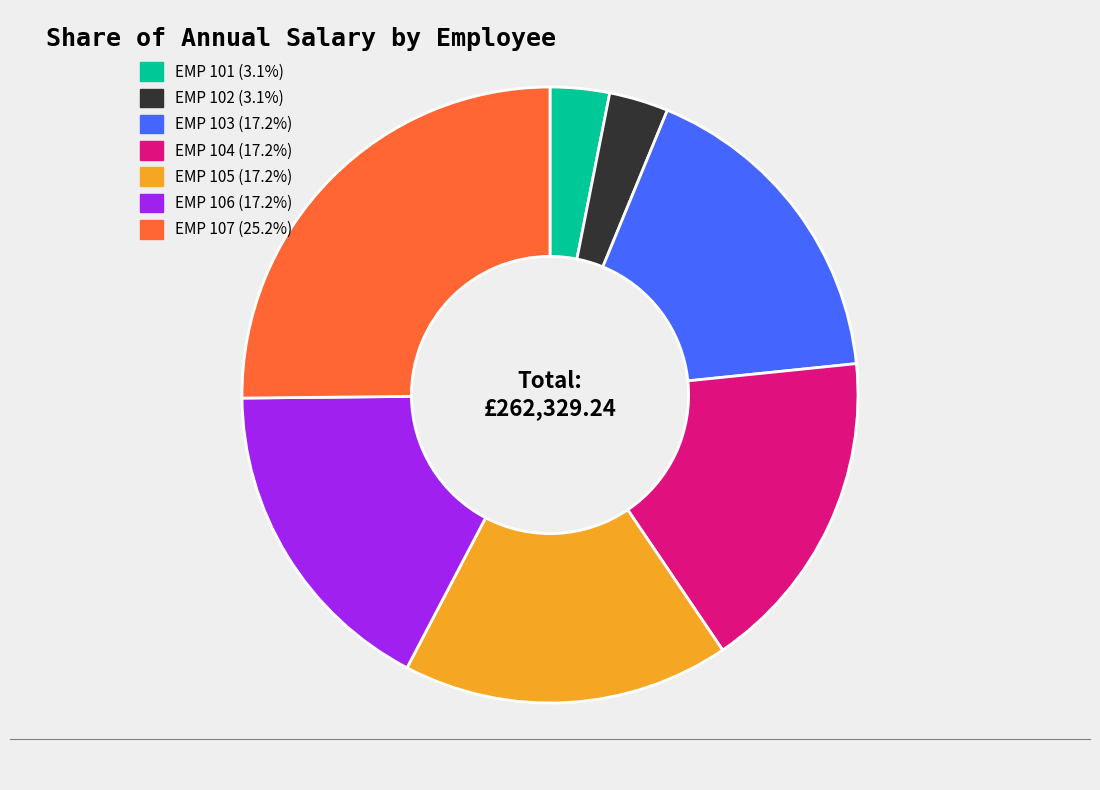

How many slices are in this pie chart?

7